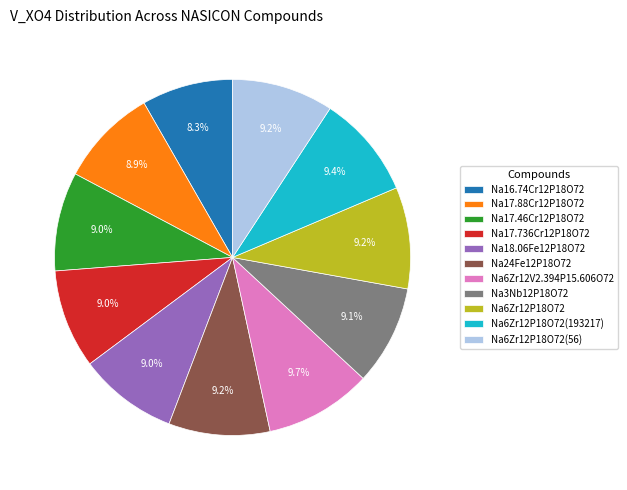

Do Na24Fe12P18O72 and Na6Zr12P18O72 together represent more than half of the pie?

No